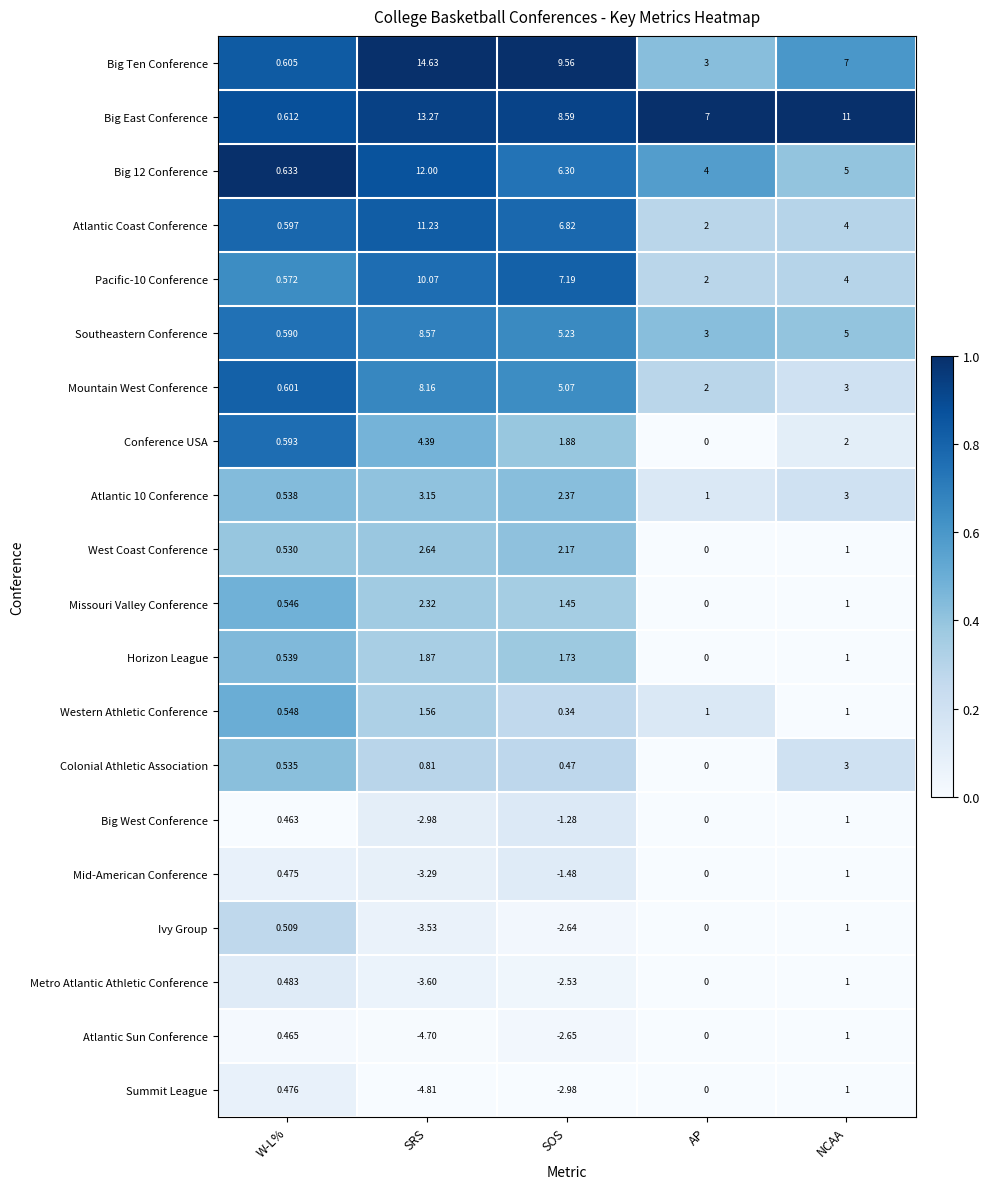

Which series changed the most between SRS and AP?

Big Ten Conference